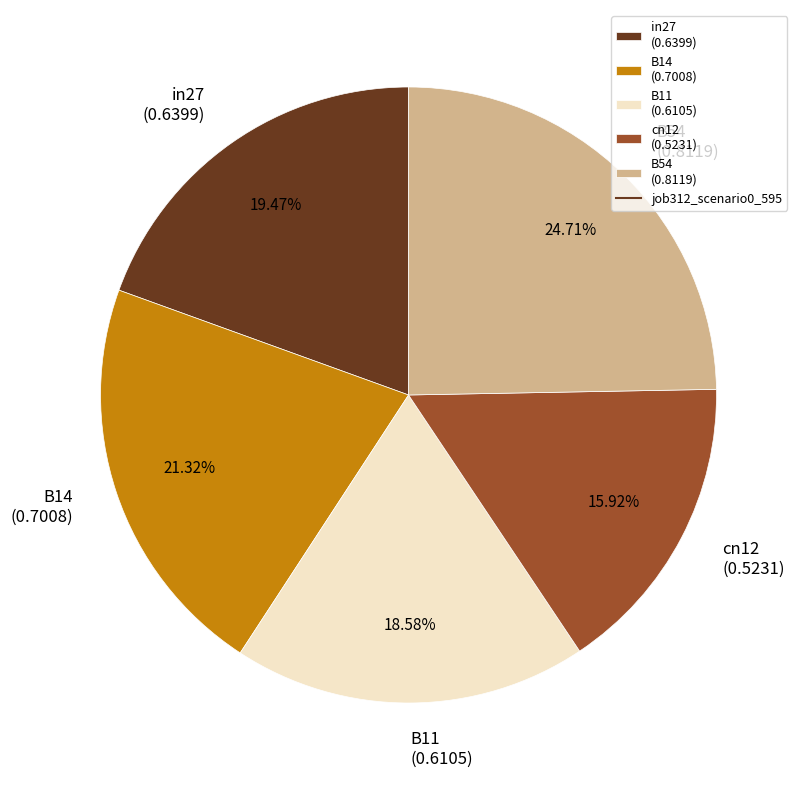

Is cn12 the majority of the pie?

No